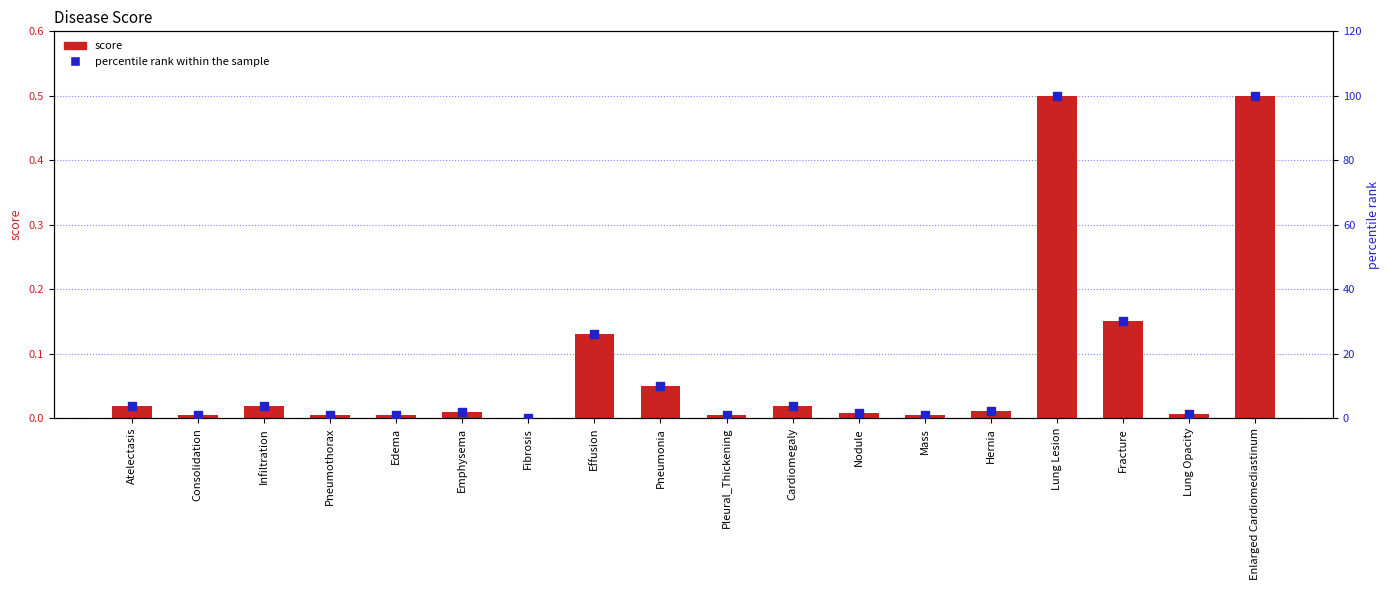

Which series reaches the minimum Y coordinate?

score